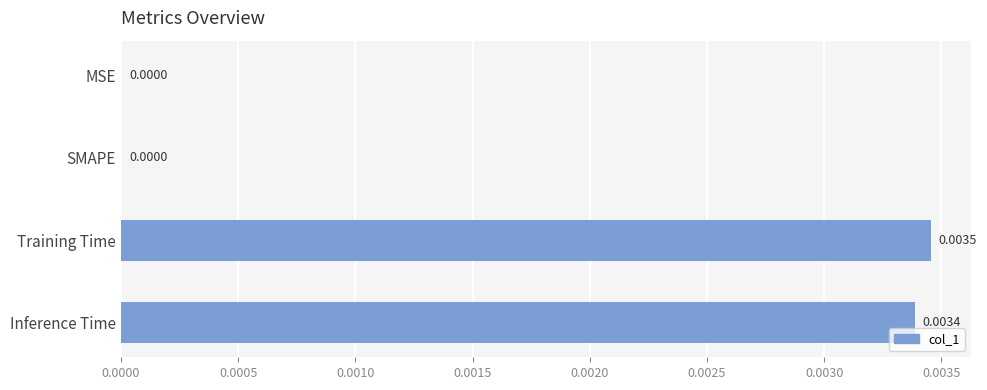

Between Inference Time and SMAPE, which is larger?

Inference Time